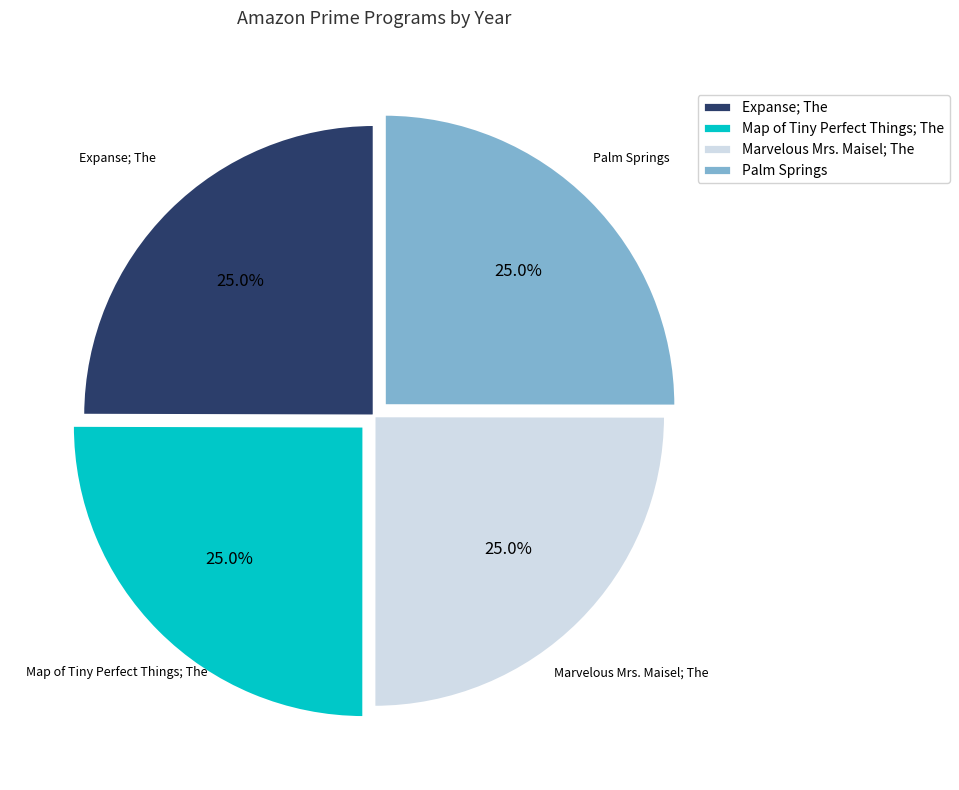

How many slices are in this pie chart?

4